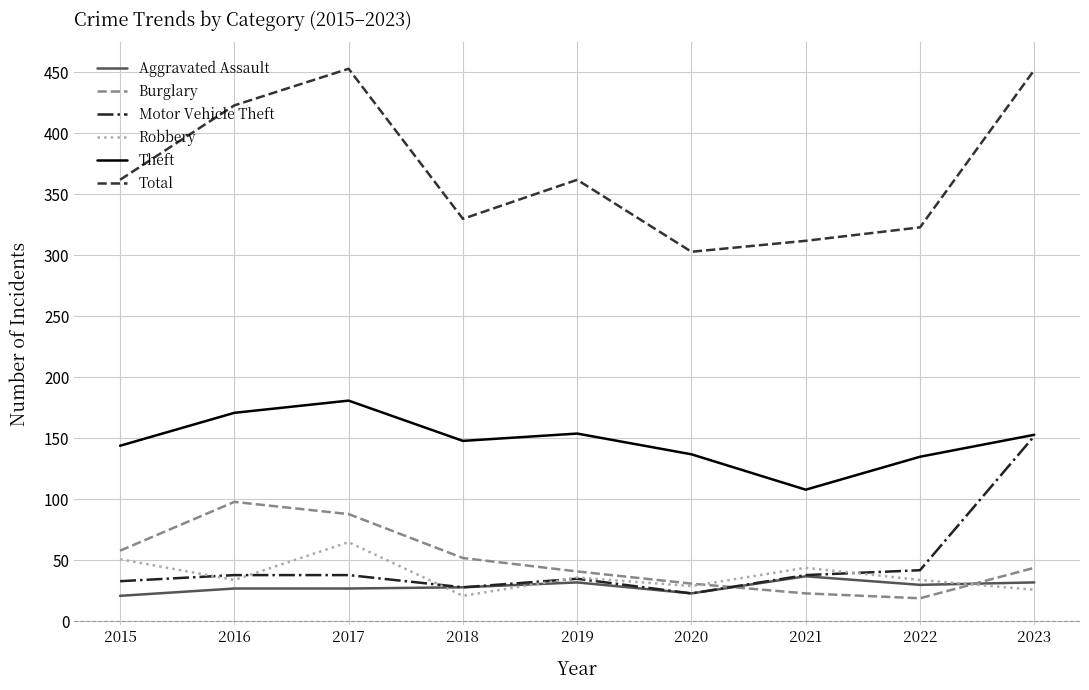

In Total, how many points are lower than both neighbors (excluding endpoints)?

2